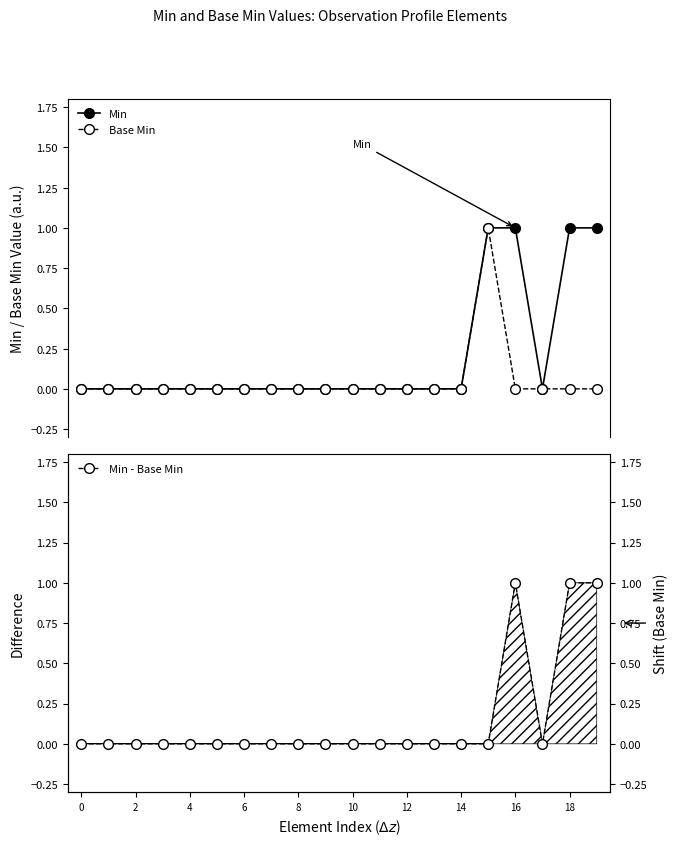

How many lines are shown in the chart?

3